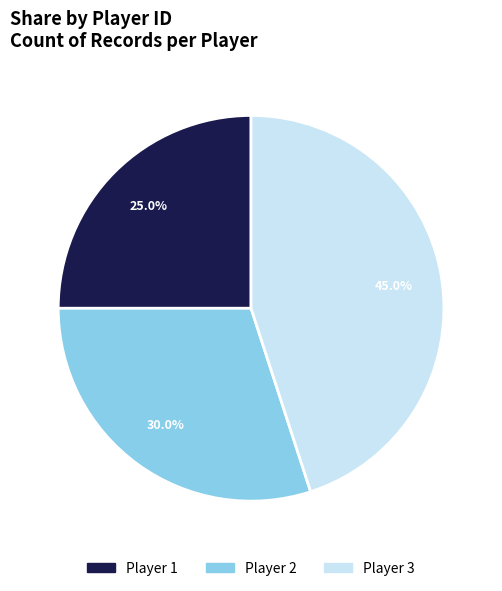

Is there any slice that represents more than half of the pie?

No